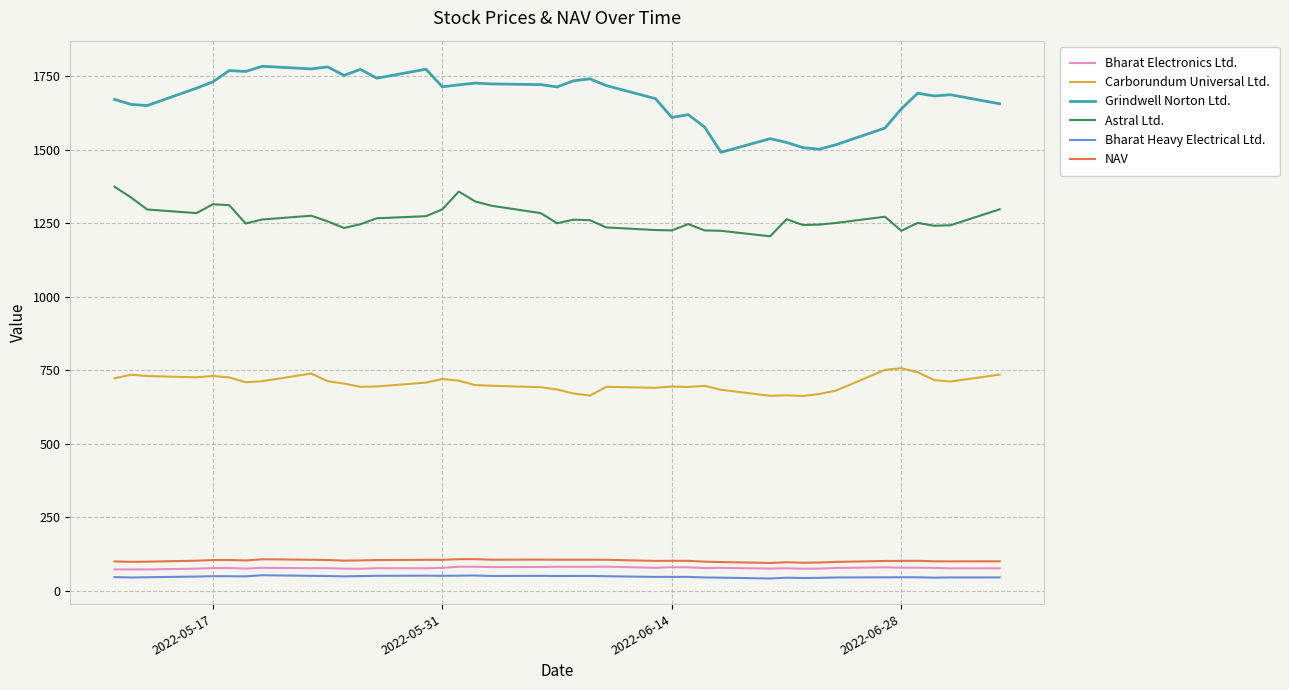

True or false: Grindwell Norton Ltd. and Bharat Electronics Ltd. cross at least once.

False